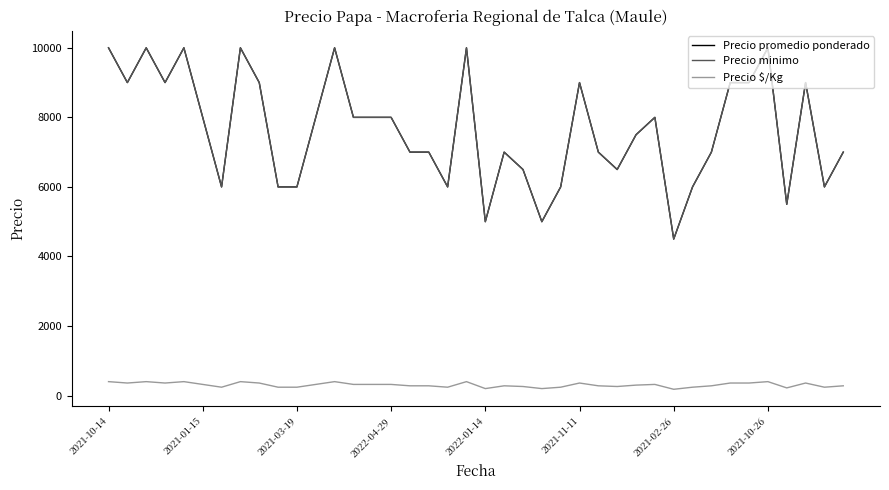

Does the chart have visible grid lines?

No